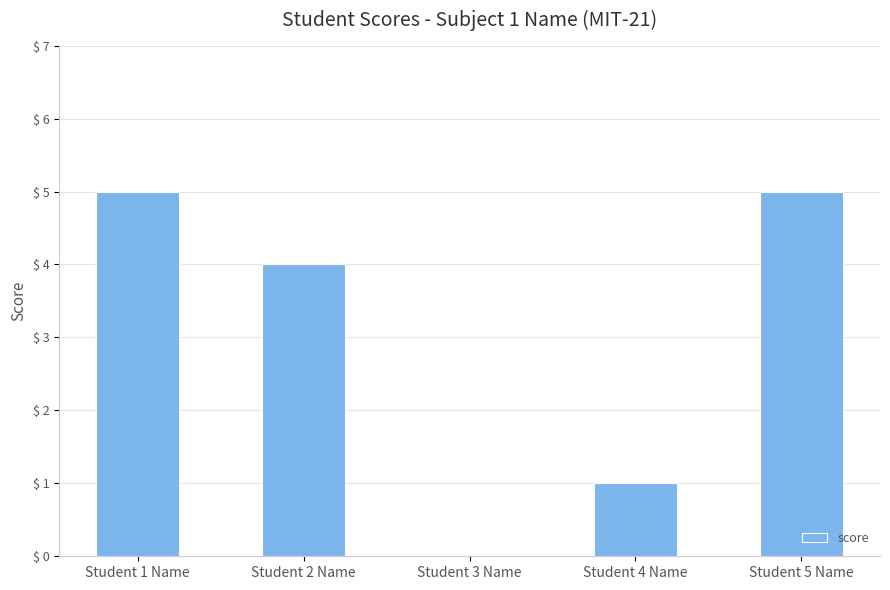

What is the maximum value shown in the chart?

5